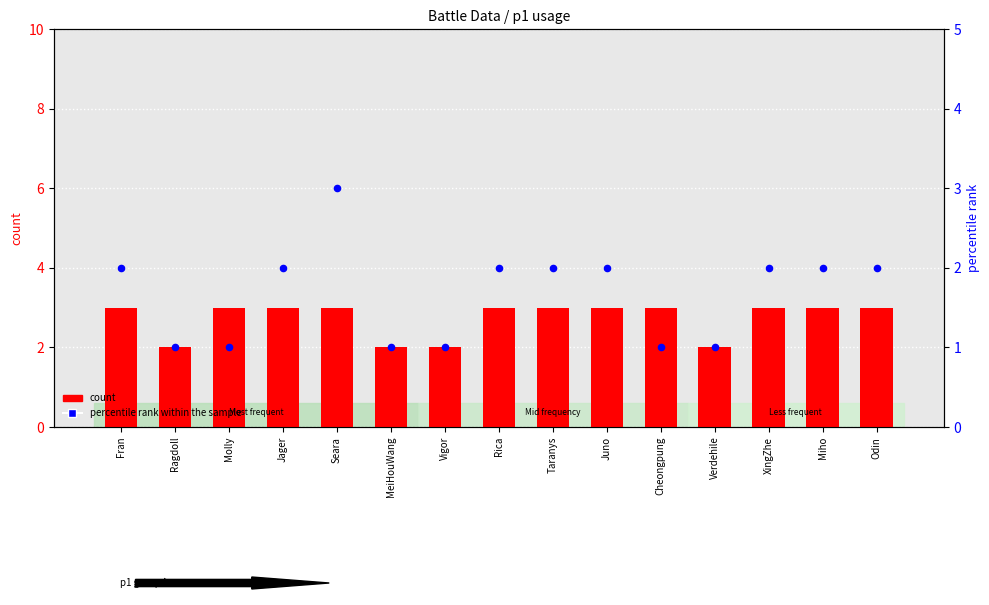

Which series has the widest spread of Y values?

percentile rank within the sample